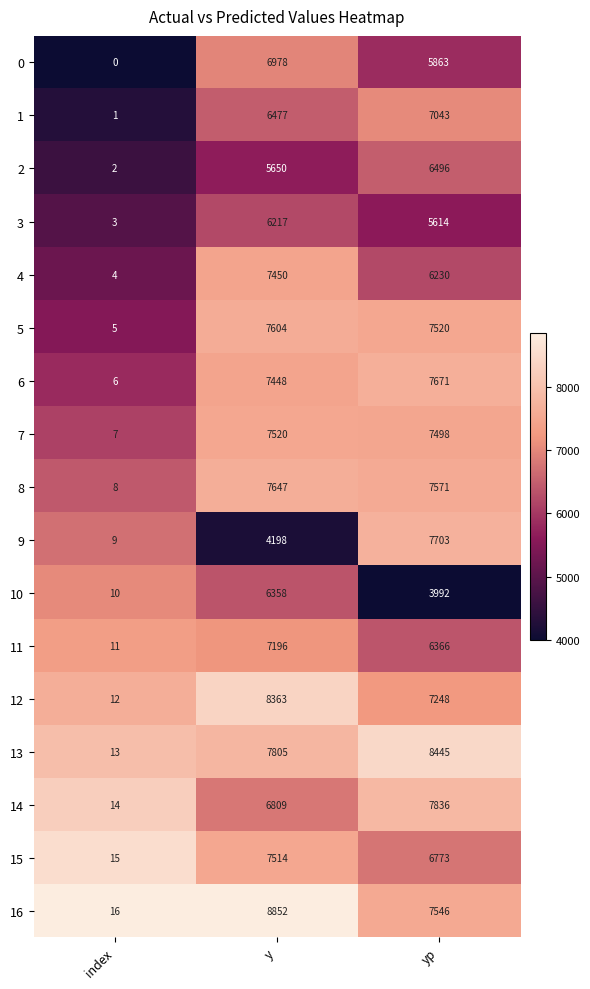

What is the difference between the maximum and second lowest values in the 0 series?

1115